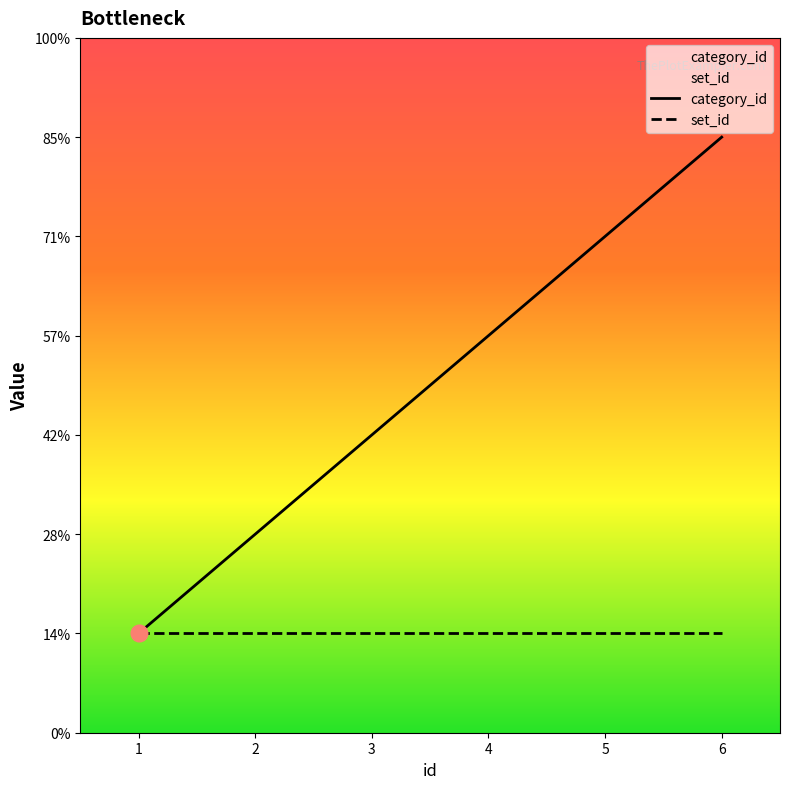

How many values are below 4?

3